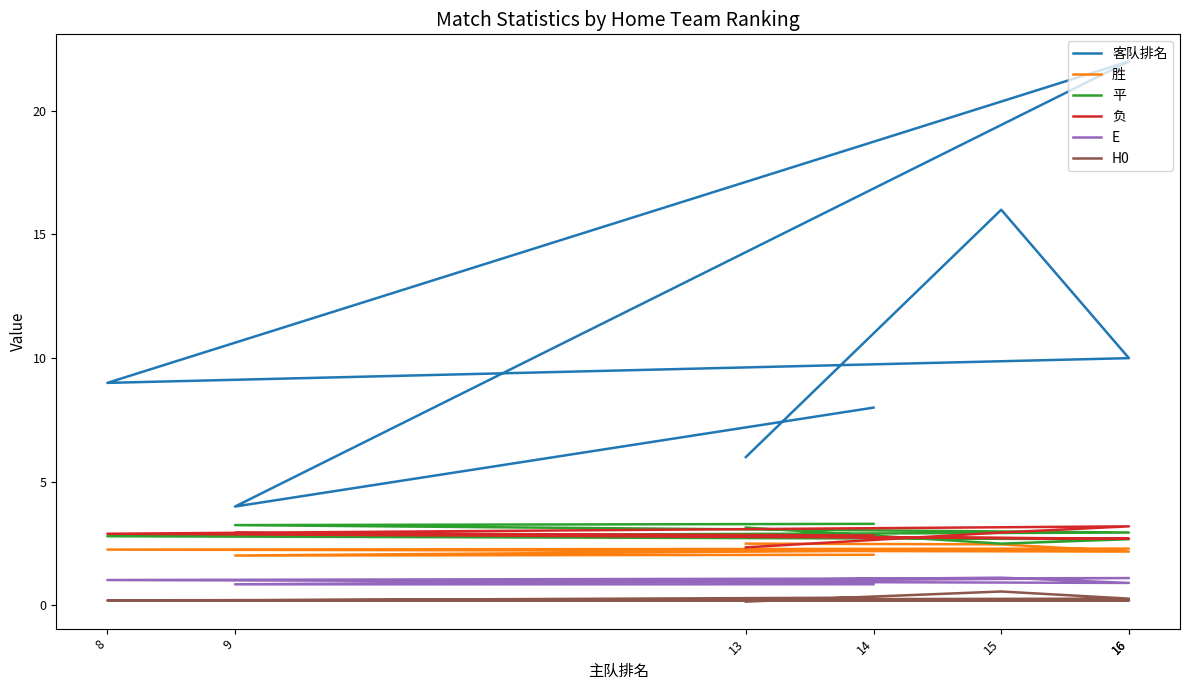

List the labels in order of E value, largest first.

15, 16, 13, 8, 16, 14, 9